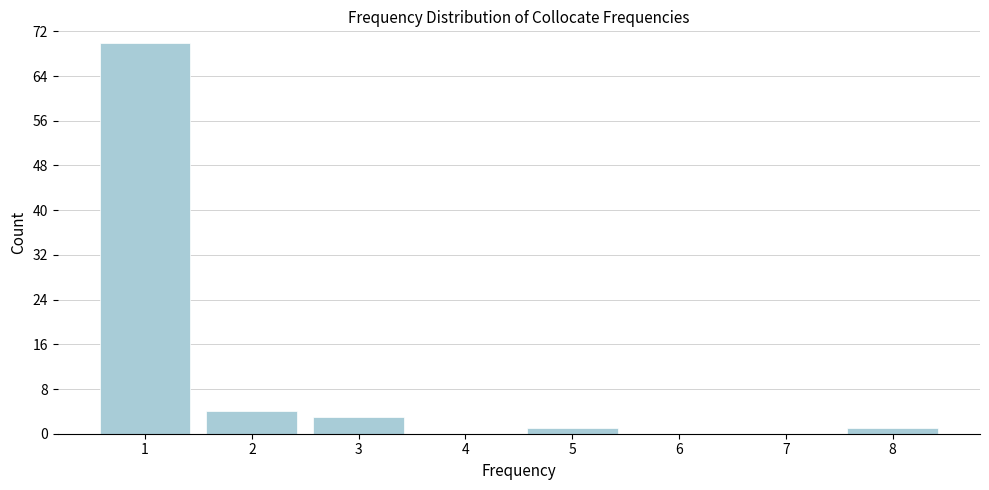

Reading right to left, list all the values displayed in this chart.

8=1	7=0	6=0	5=1	4=0	3=3	2=4	1=70